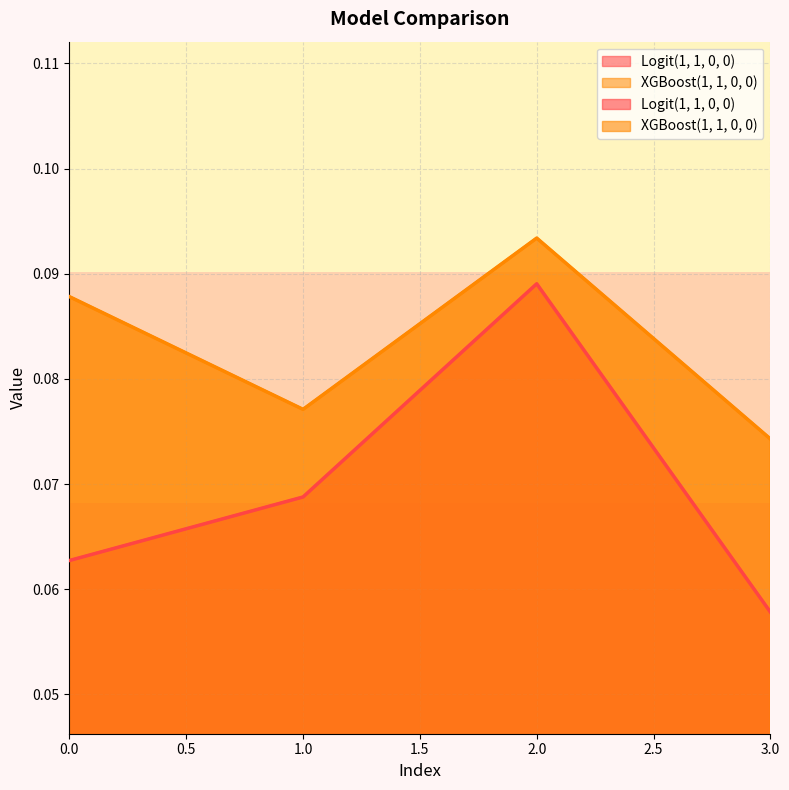

Which label corresponds to the largest value in the chart?

2